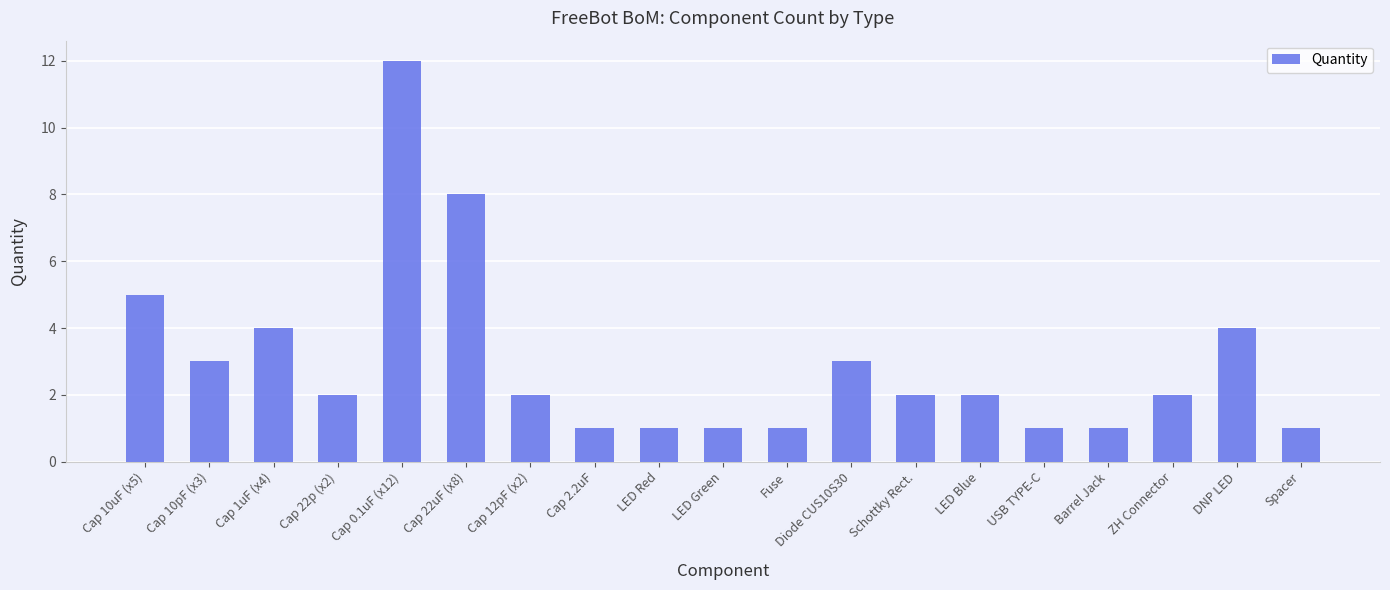

The chart shows a value of 17 at Cap 0.1uF (x12). True or false?

False